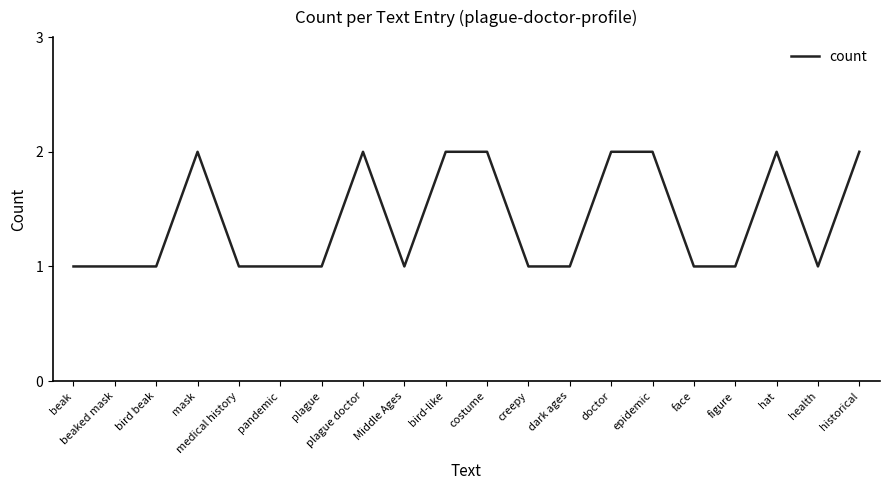

What position from the left is dark ages?

13